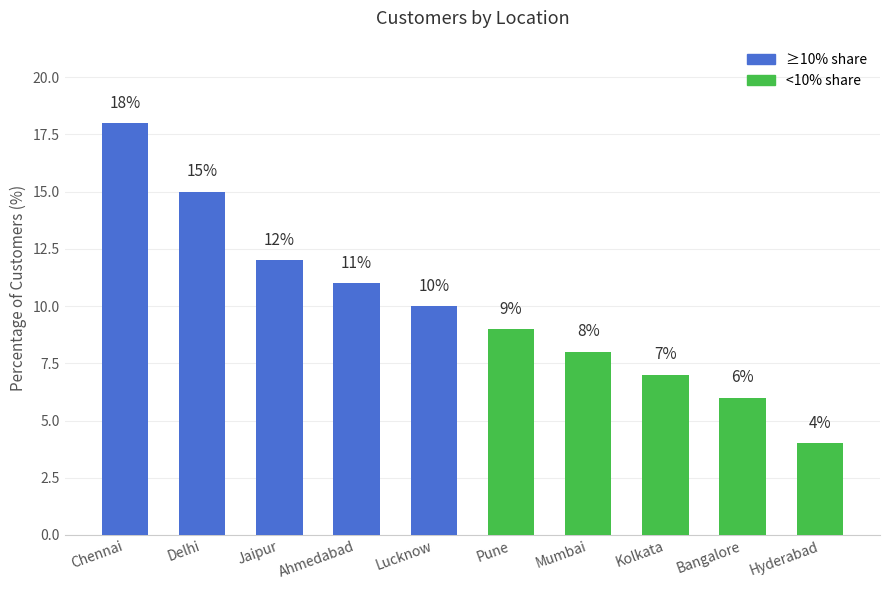

Reading left to right, what are all the values shown in this chart?

Chennai=18	Delhi=15	Jaipur=12	Ahmedabad=11	Lucknow=10	Pune=9	Mumbai=8	Kolkata=7	Bangalore=6	Hyderabad=4